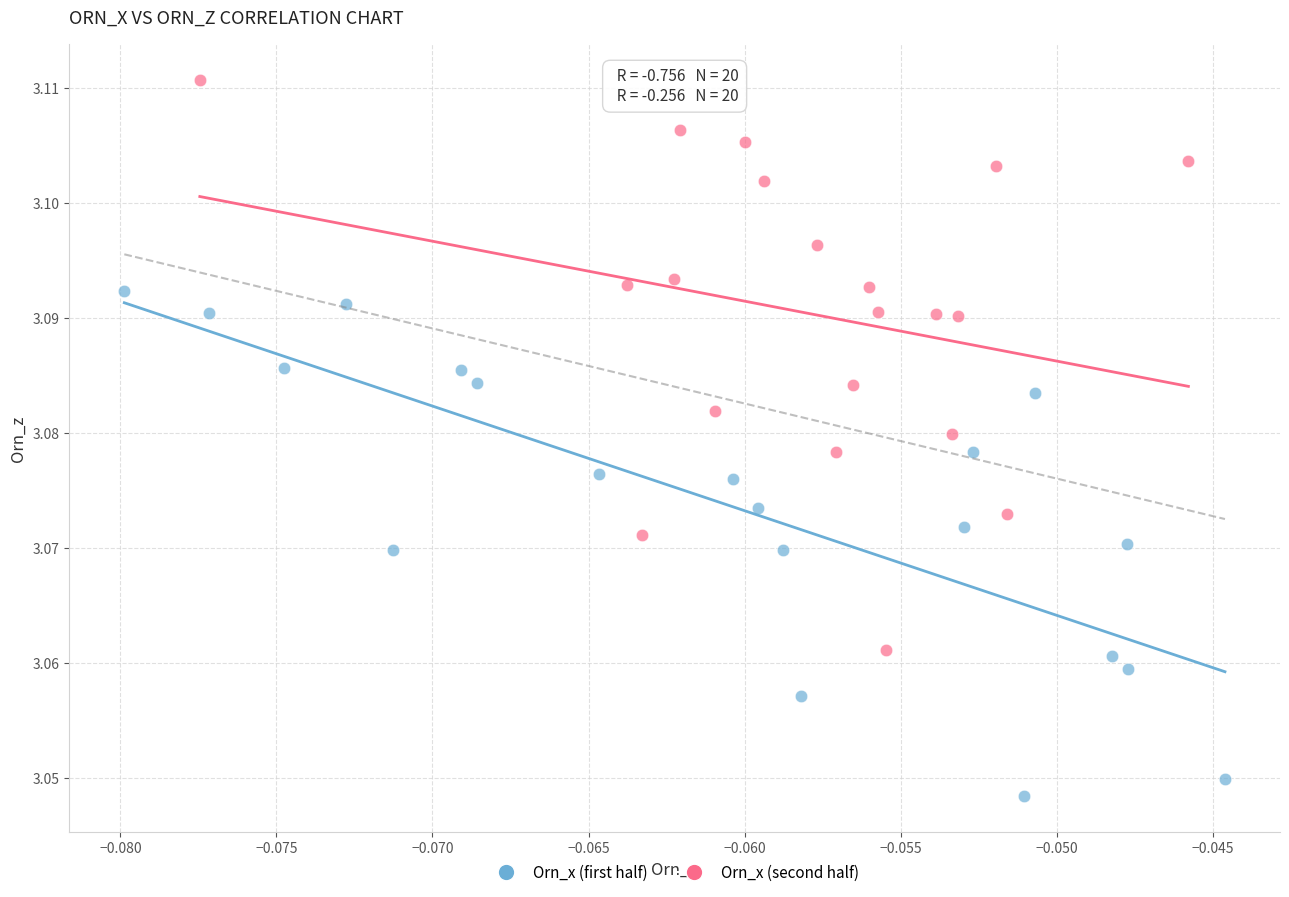

Which series contains the highest Y value?

Orn_x (second half)